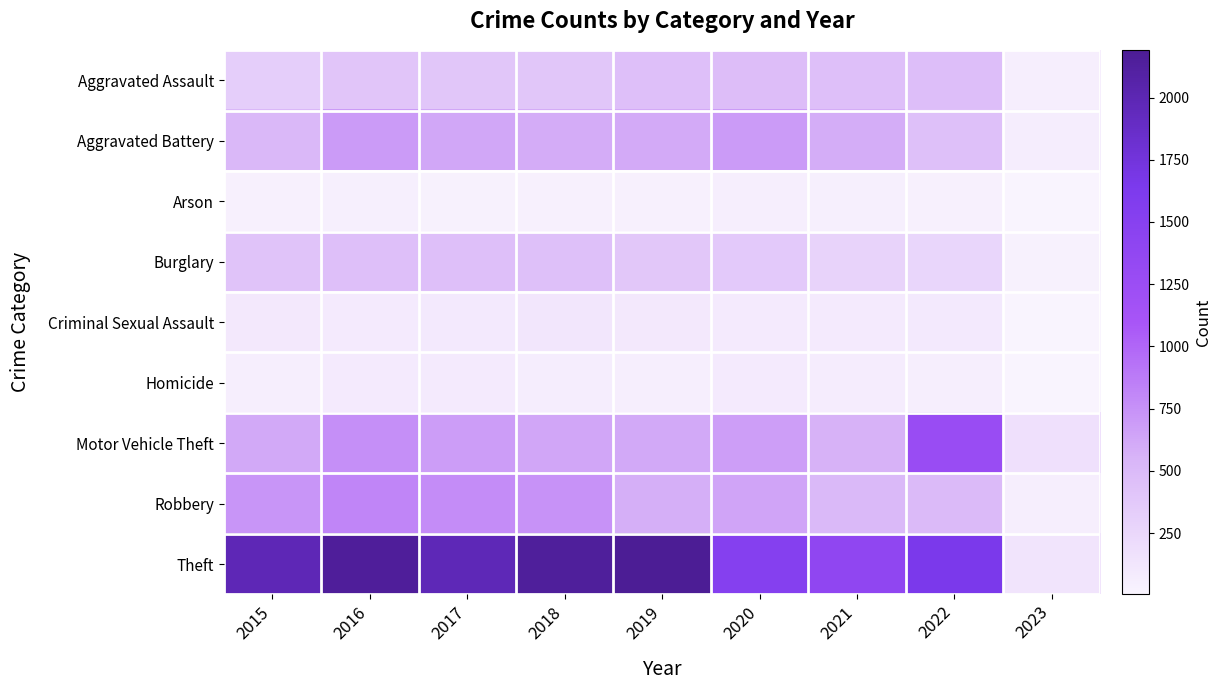

Count the number of data series in this chart.

9